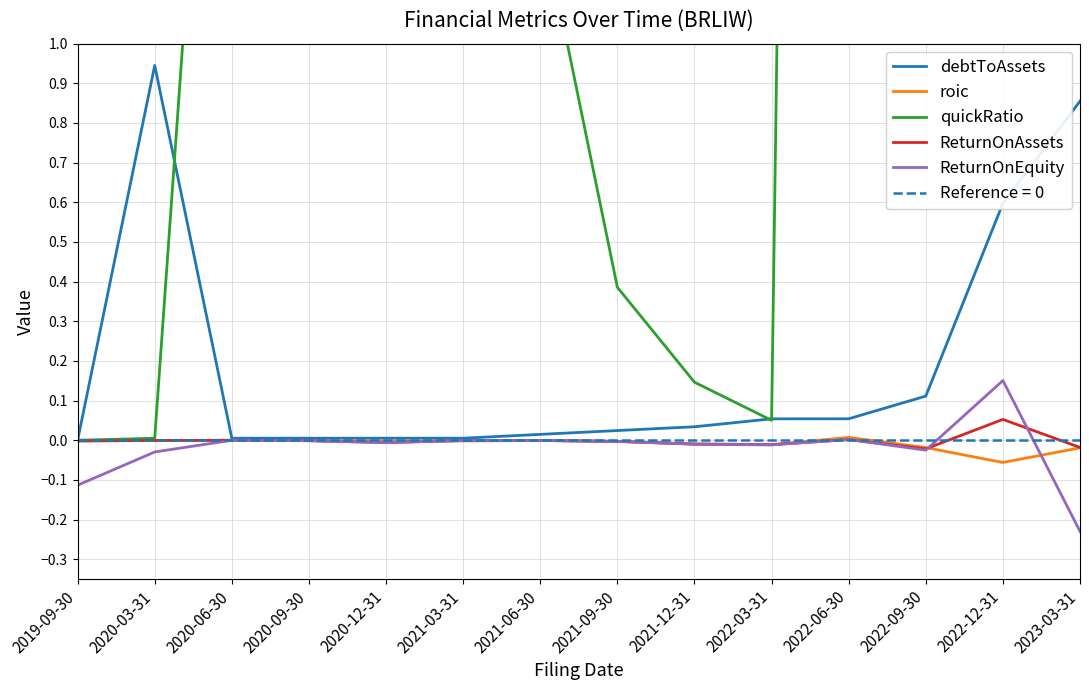

How many values in roic are below zero?

12